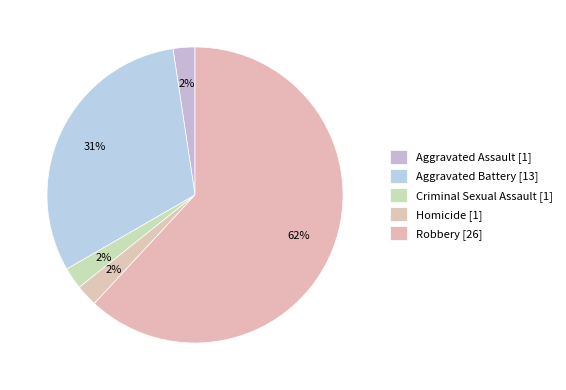

What is the ratio of the value at Aggravated Assault to the value at Aggravated Battery?

0.1